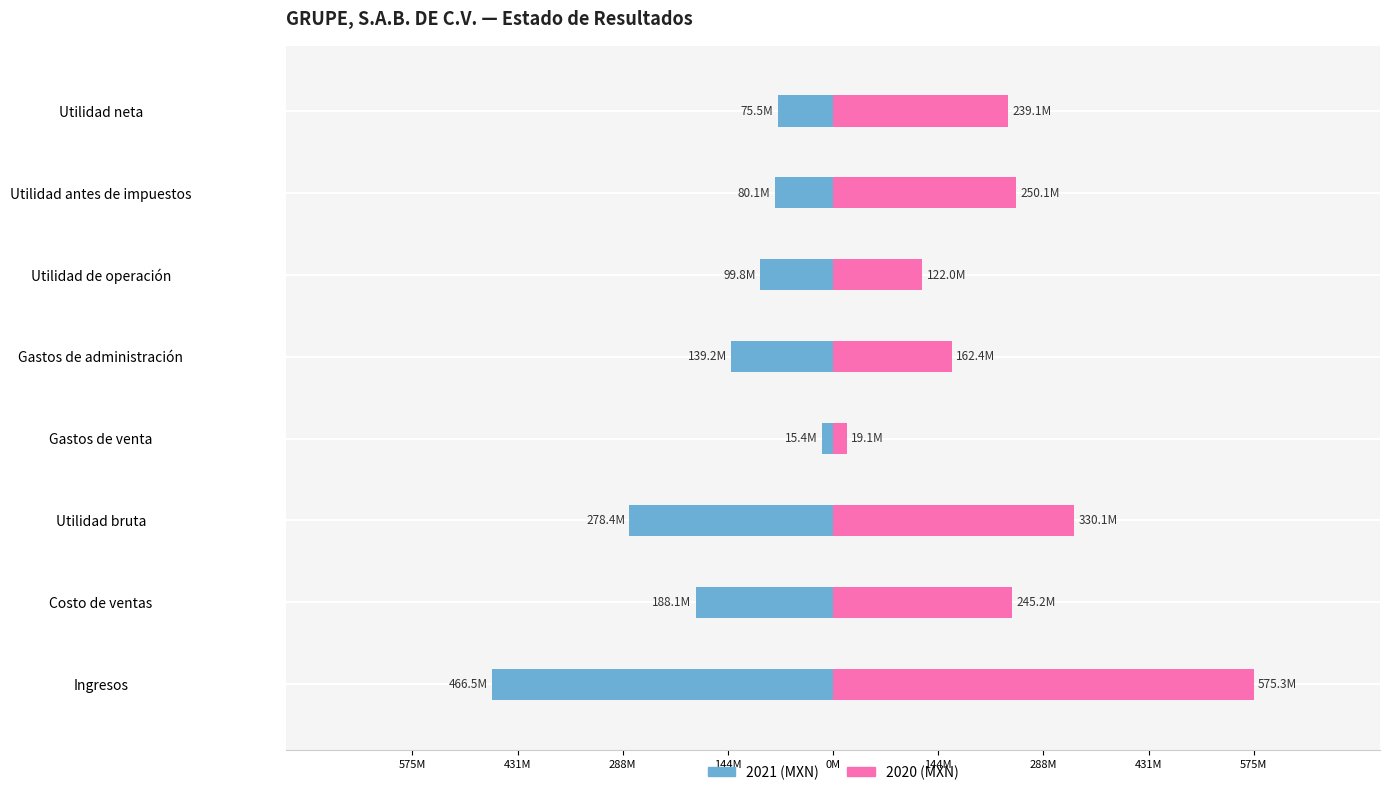

How many series are shown in this chart?

2